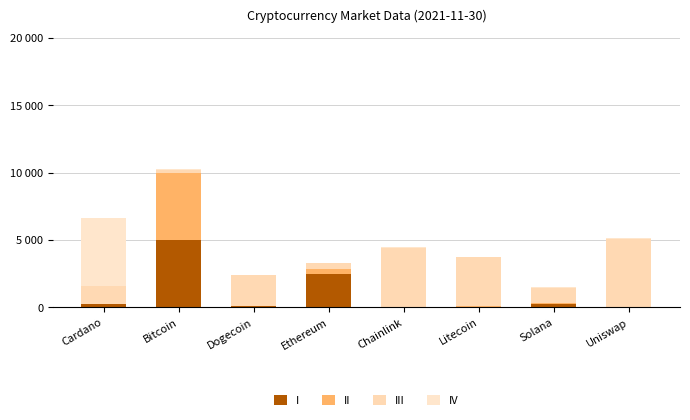

Are the bars grouped side by side (vs. stacked)?

No